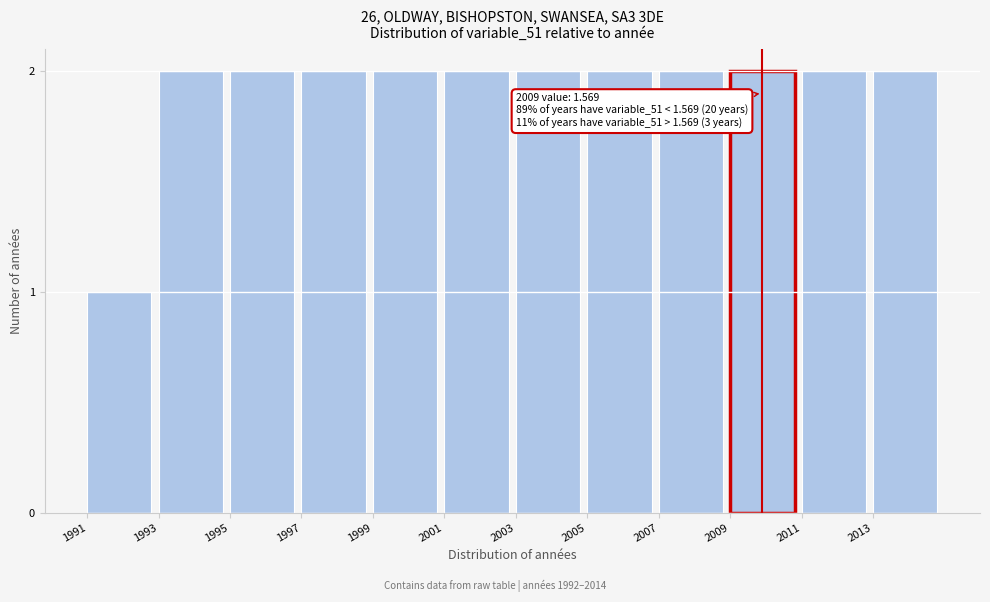

Reading left to right, what are all the values shown in this chart?

1991=1	1993=2	1995=2	1997=2	1999=2	2001=2	2003=2	2005=2	2007=2	2009=2	2011=2	2013=2